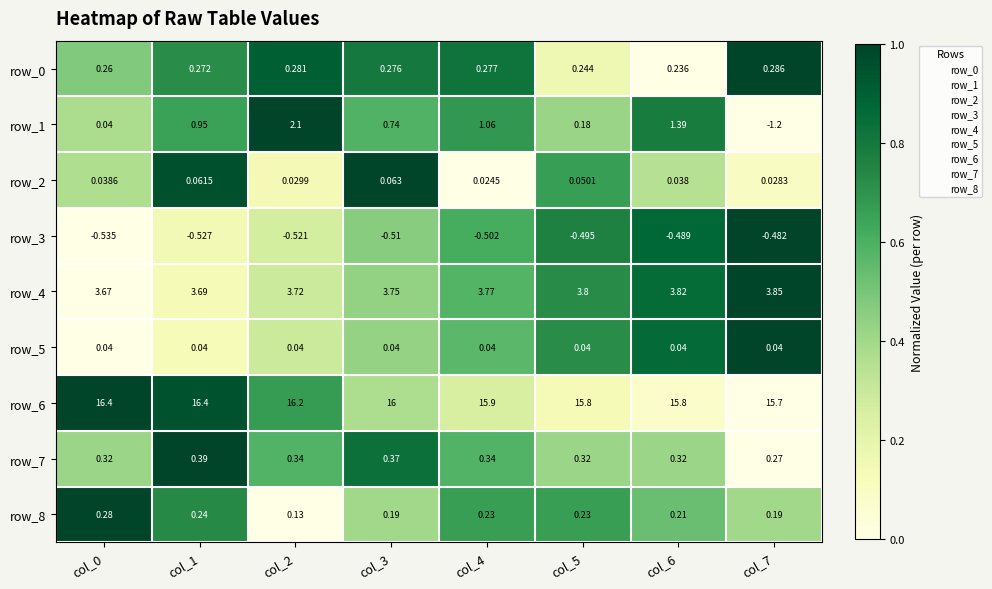

Is the value of row_5 at col_6 greater than the value of row_2 at col_1?

No